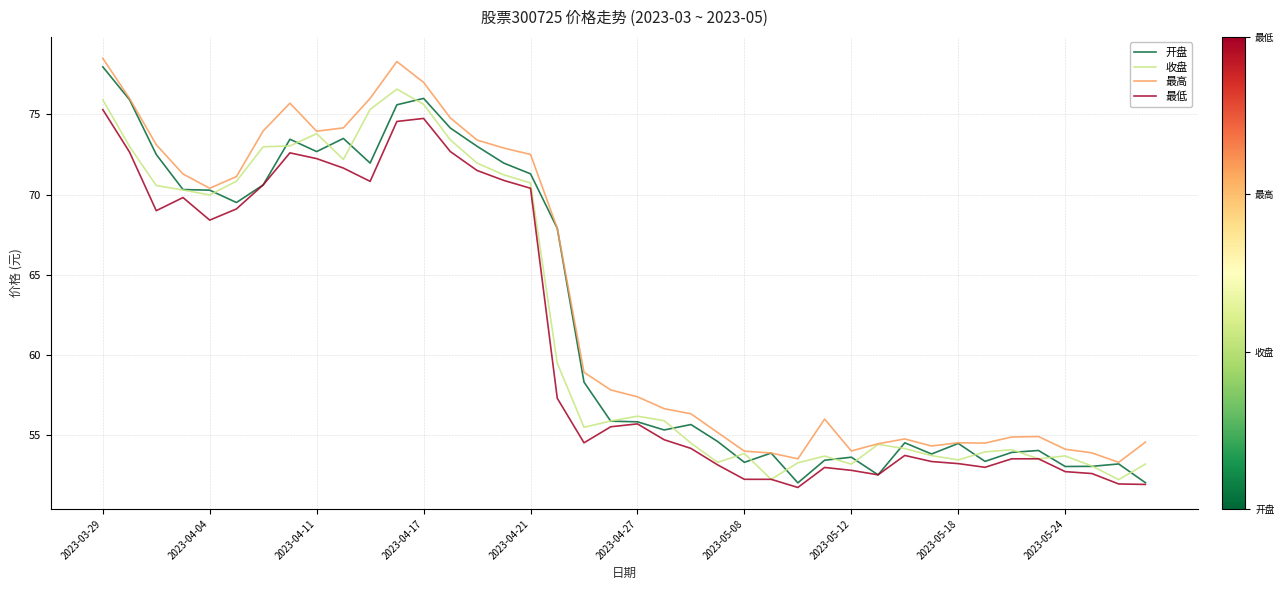

List the series in order of their overall mean, highest first.

最高, 开盘, 收盘, 最低